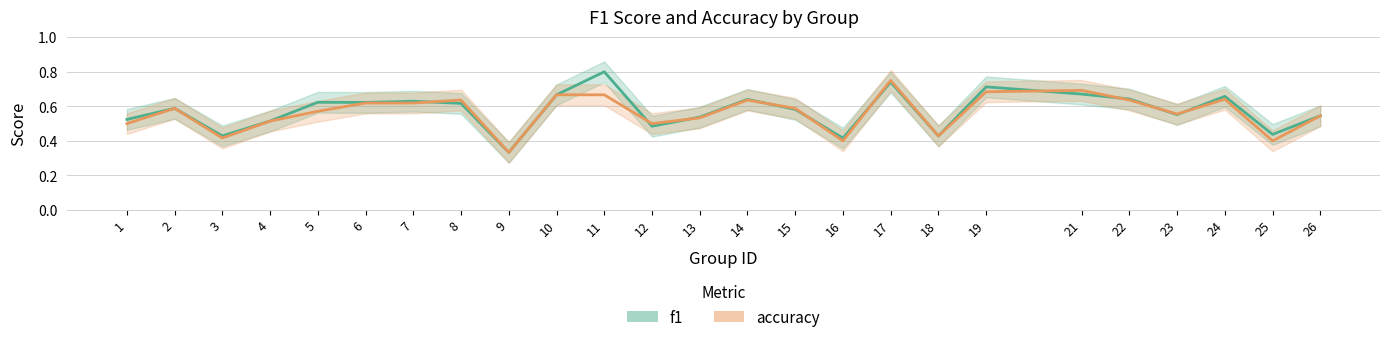

At which label does accuracy reach its peak?

17